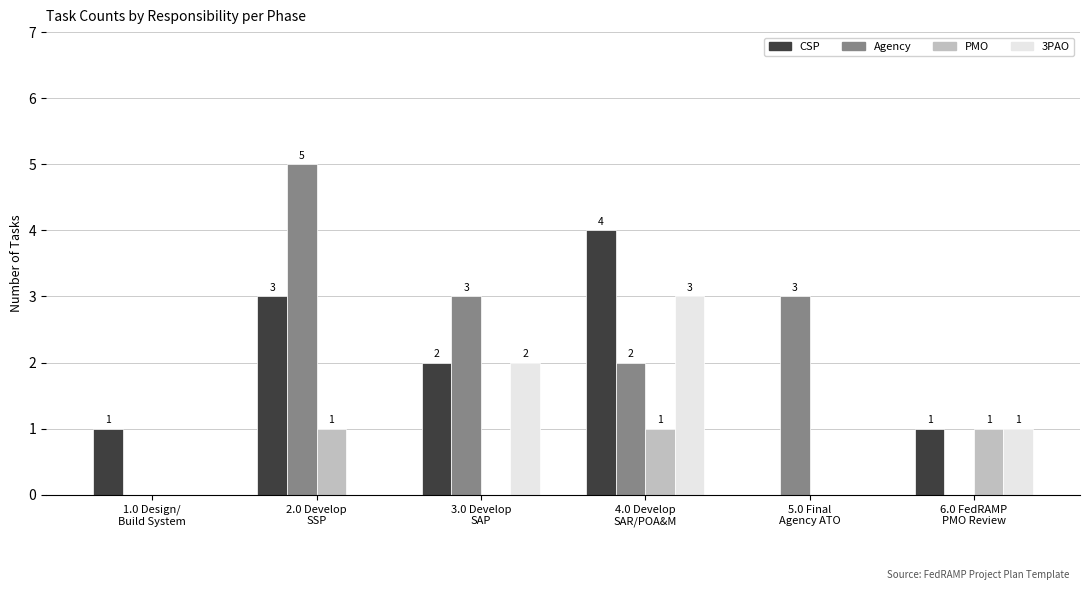

What is the sum of the PMO values at 3.0 Develop
SAP and 2.0 Develop
SSP?

1